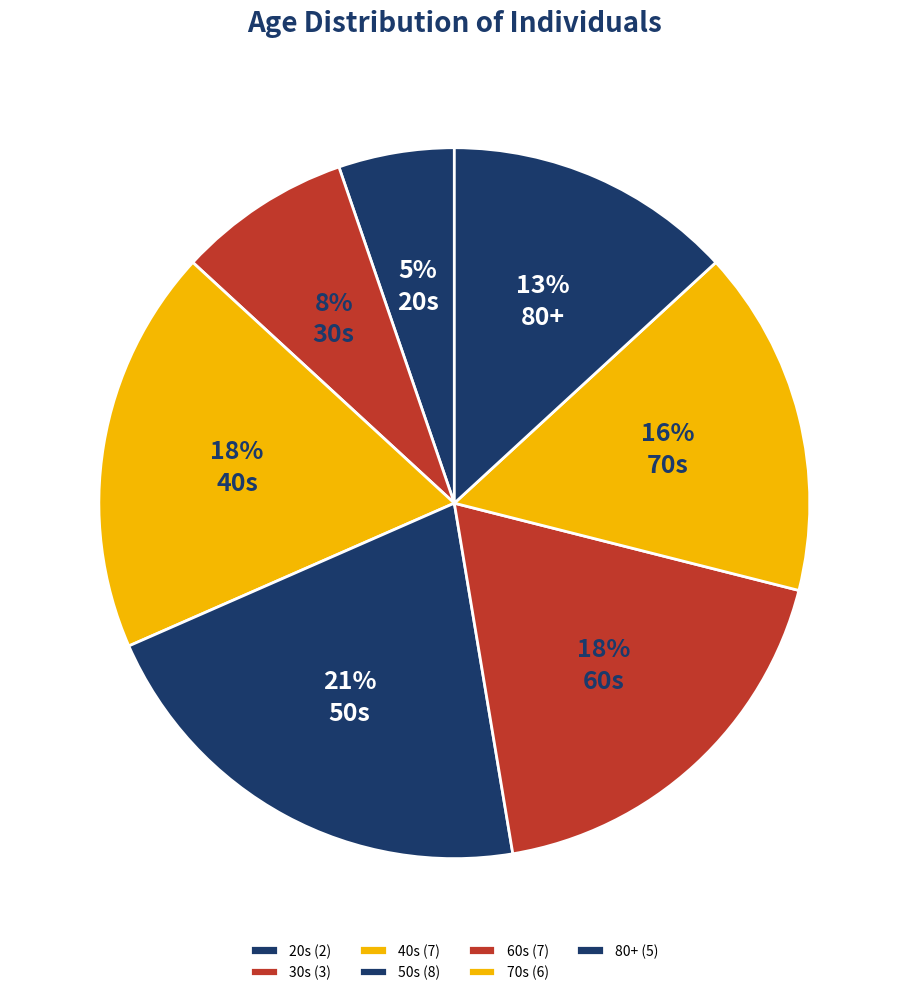

What is the change in value from 60s to 70s?

-2